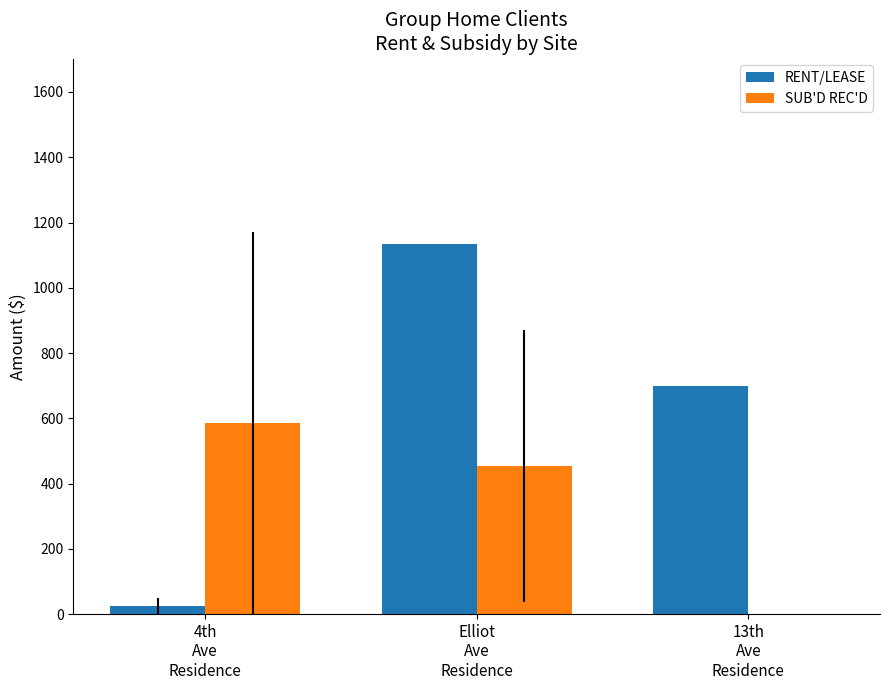

At which label is RENT/LEASE closest to 580?

13th
Ave
Residence